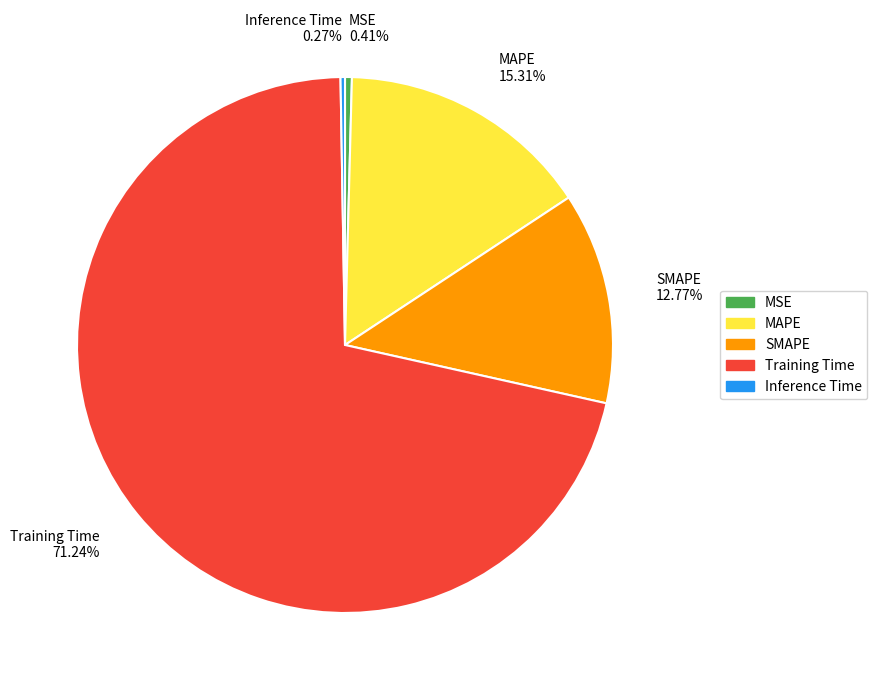

Does SMAPE represent more than half of the total?

No